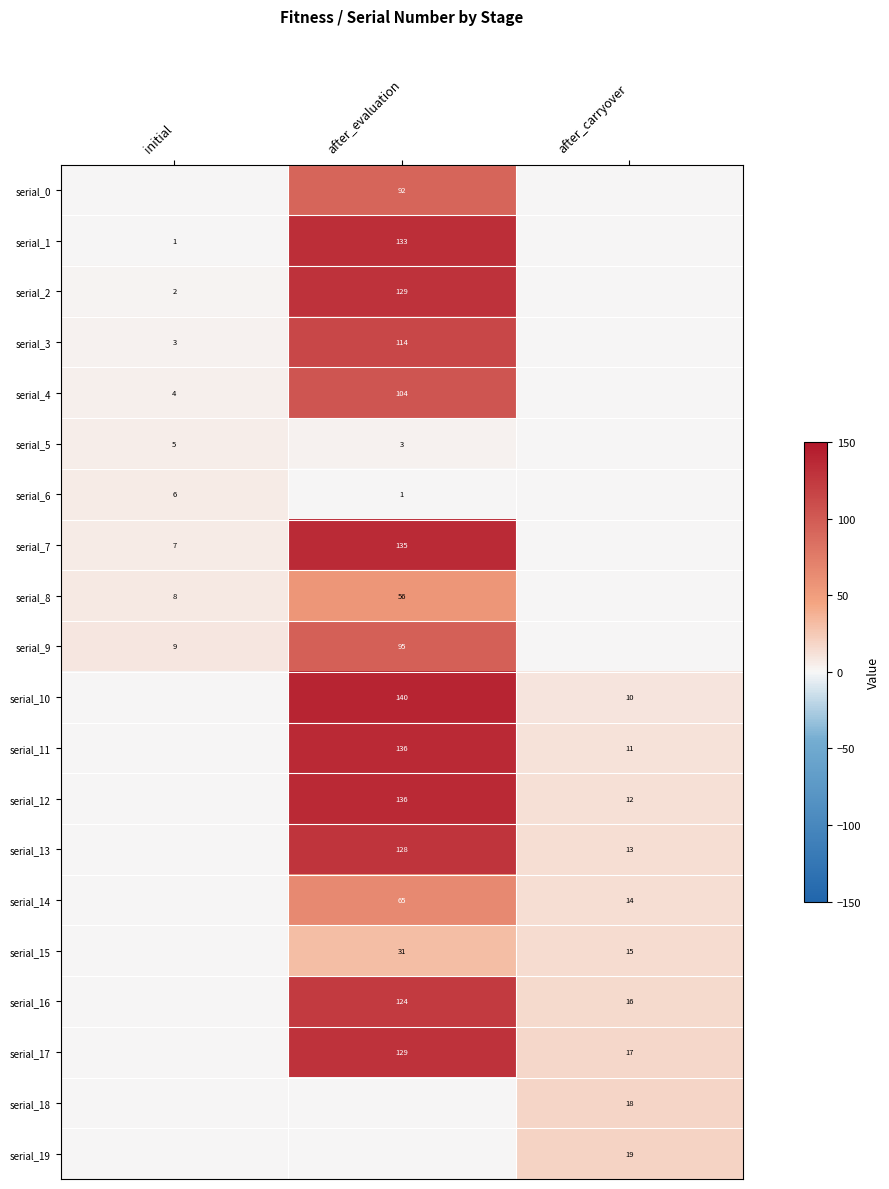

Count the number of data series in this chart.

20